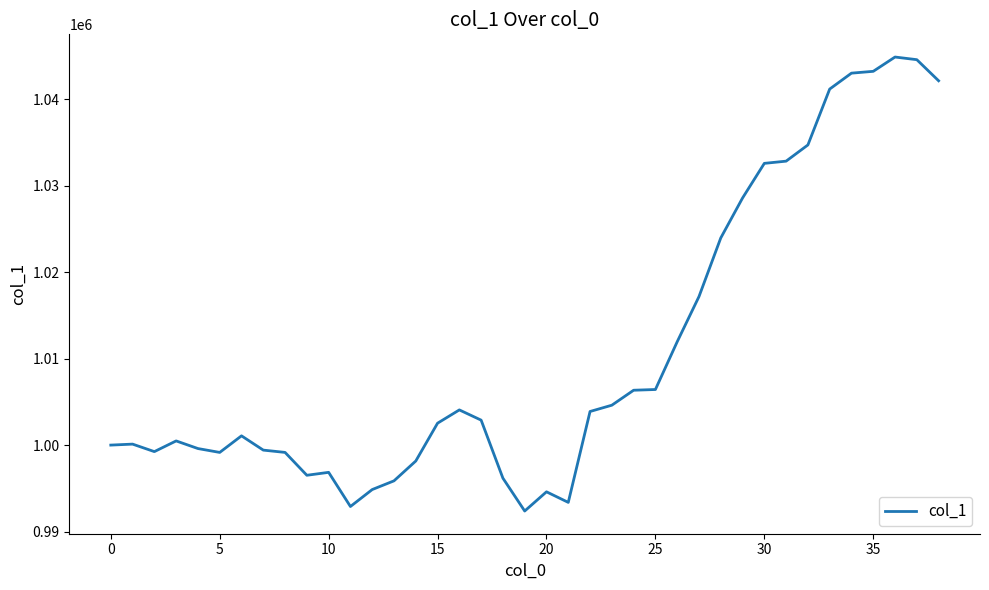

What is the smallest value displayed?

992379.3